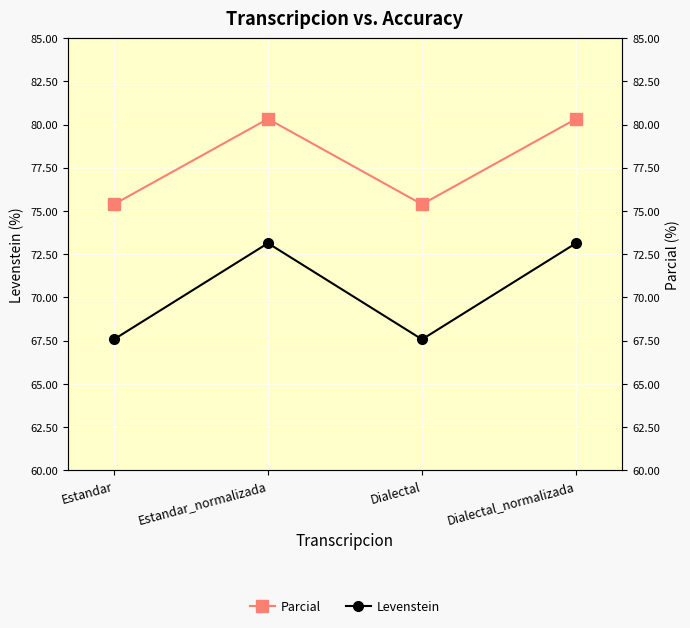

What is the label of the 1st point from the right?

Dialectal_normalizada